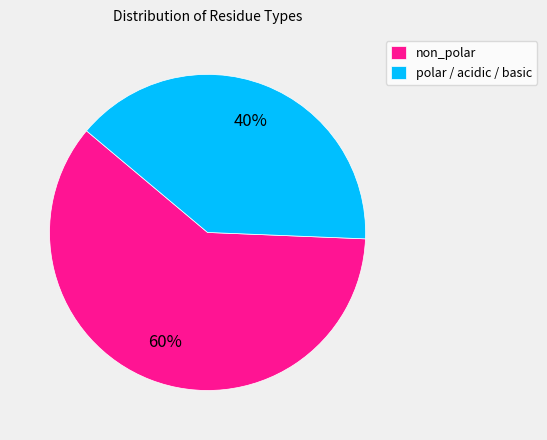

Which category has the biggest portion of the pie?

non_polar